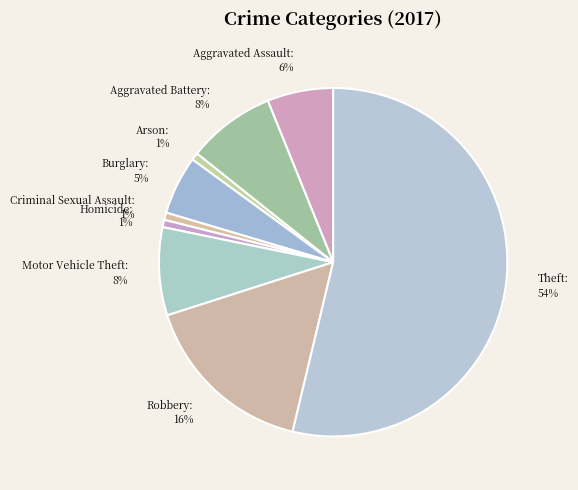

True or false: Theft accounts for 54% of the total.

True